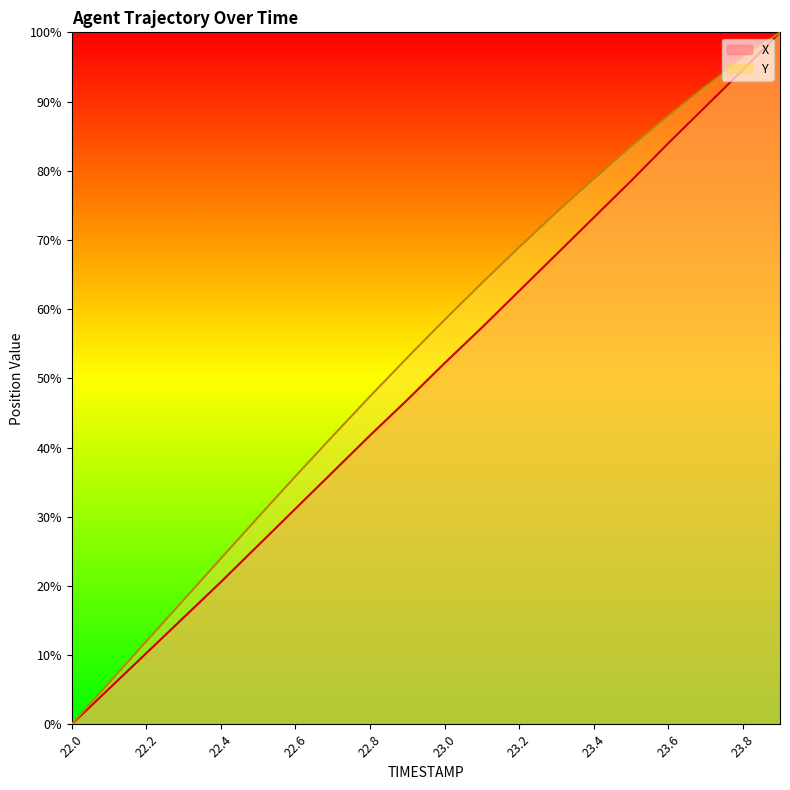

Is it true that X equals 48.0 at 22.6?

False